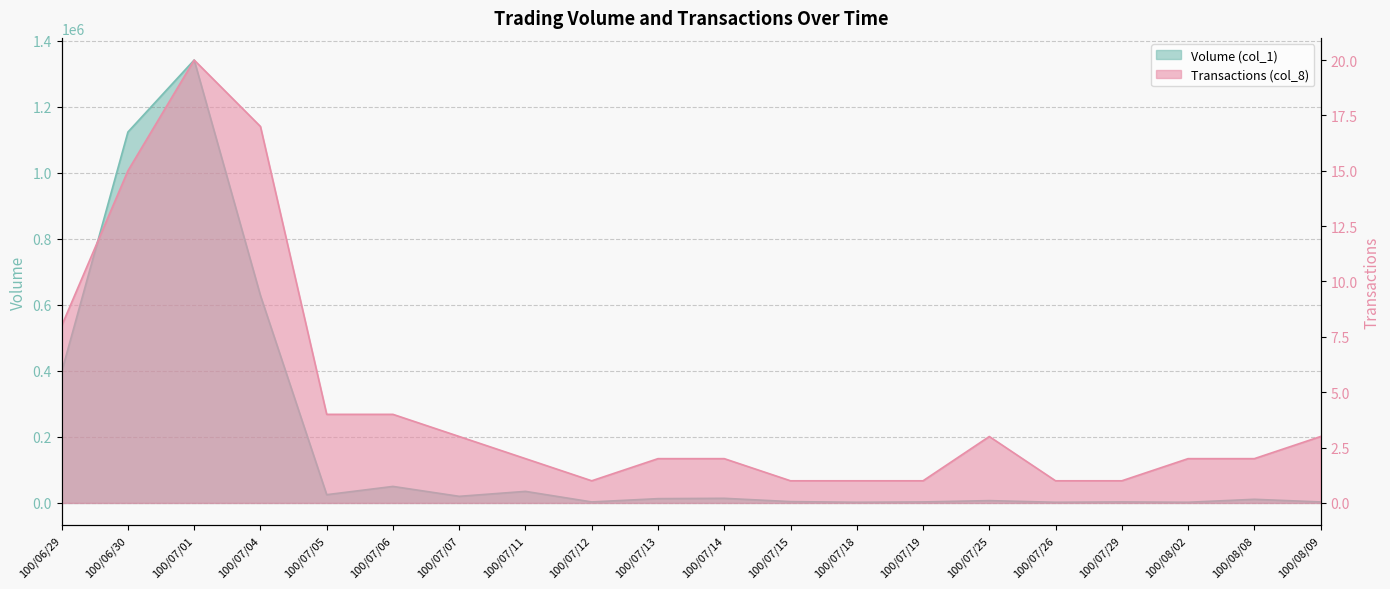

Reading left to right, extract all data points from this chart.

Volume (col_1): 100/06/29=397000	100/06/30=1123000	100/07/01=1341000	100/07/04=628000	100/07/05=25000	100/07/06=50000	100/07/07=20000	100/07/11=35000	100/07/12=3000	100/07/13=13000	100/07/14=14000	100/07/15=4000	100/07/18=2000	100/07/19=3000	100/07/25=7000	100/07/26=2000	100/07/29=3000	100/08/02=2000	100/08/08=11000	100/08/09=3000
Transactions (col_8): 100/06/29=8	100/06/30=15	100/07/01=20	100/07/04=17	100/07/05=4	100/07/06=4	100/07/07=3	100/07/11=2	100/07/12=1	100/07/13=2	100/07/14=2	100/07/15=1	100/07/18=1	100/07/19=1	100/07/25=3	100/07/26=1	100/07/29=1	100/08/02=2	100/08/08=2	100/08/09=3